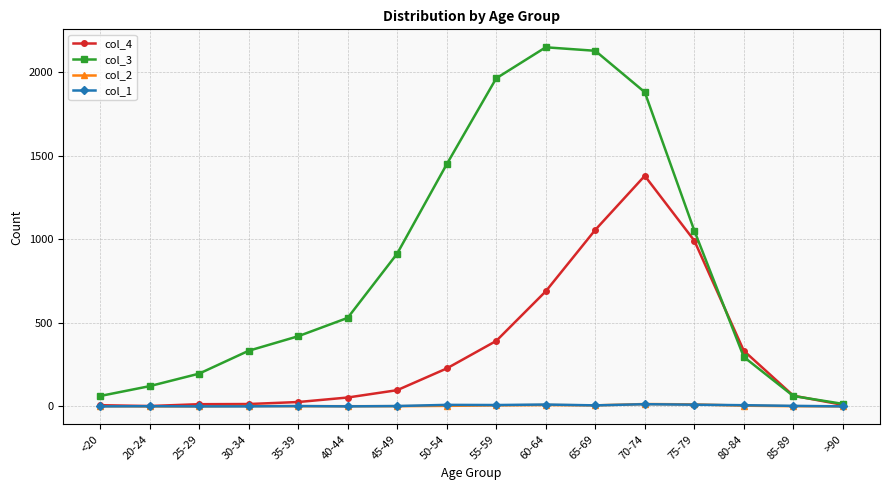

Is the value of col_2 at 60-64 greater than the value of col_4 at 45-49?

No